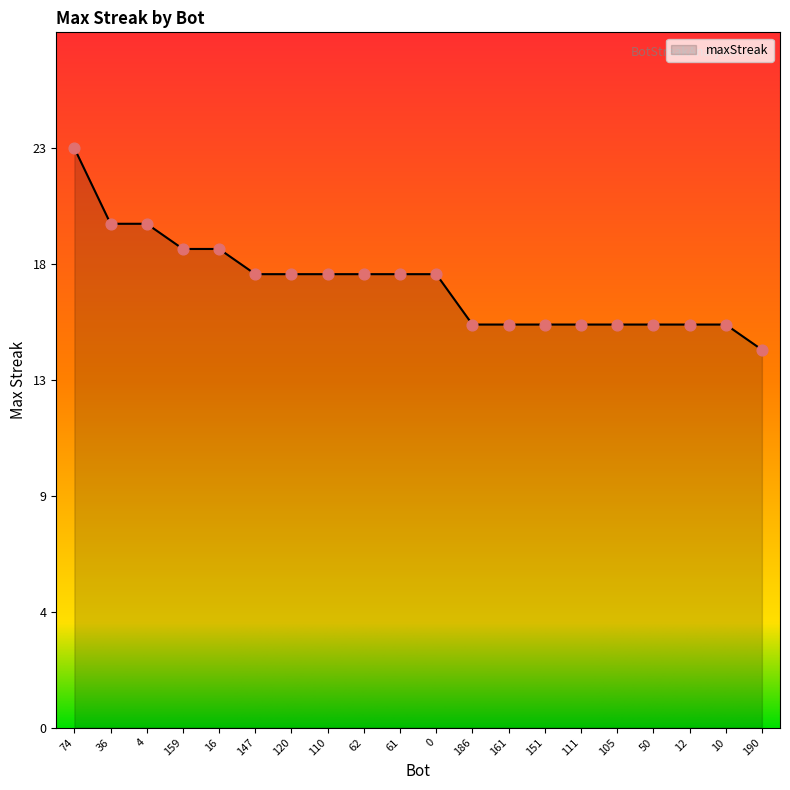

Which has a higher value, 147 or 159?

159